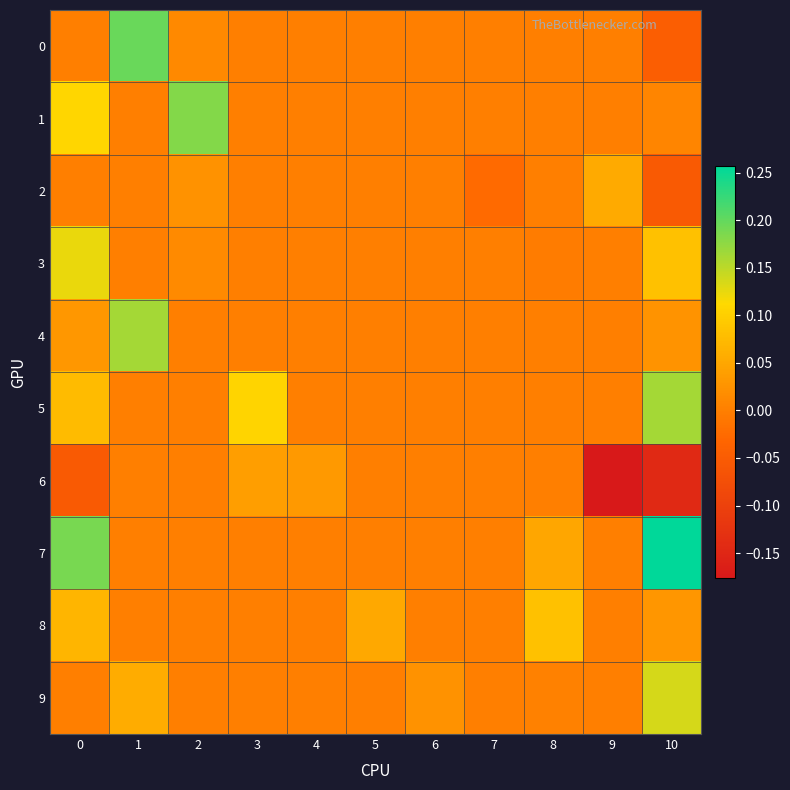

Reading left to right, transcribe all the data shown in this chart.

0: 0=0.0	1=0.2	2=0.0	3=0.0	4=0.0	5=0.0	6=0.0	7=0.0	8=0.0	9=0.0	10=-0.0
1: 0=0.1	1=0.0	2=0.2	3=0.0	4=0.0	5=0.0	6=0.0	7=0.0	8=0.0	9=0.0	10=0.0
2: 0=0.0	1=0.0	2=0.0	3=0.0	4=0.0	5=0.0	6=0.0	7=-0.0	8=0.0	9=0.1	10=-0.1
3: 0=0.1	1=0.0	2=0.0	3=0.0	4=0.0	5=0.0	6=0.0	7=0.0	8=-0.0	9=0.0	10=0.1
4: 0=0.0	1=0.2	2=0.0	3=0.0	4=0.0	5=0.0	6=0.0	7=0.0	8=0.0	9=0.0	10=0.0
5: 0=0.1	1=0.0	2=0.0	3=0.1	4=0.0	5=0.0	6=0.0	7=0.0	8=0.0	9=0.0	10=0.2
6: 0=-0.1	1=0.0	2=0.0	3=0.0	4=0.0	5=0.0	6=0.0	7=0.0	8=0.0	9=-0.2	10=-0.1
7: 0=0.2	1=0.0	2=0.0	3=0.0	4=0.0	5=0.0	6=0.0	7=0.0	8=0.1	9=0.0	10=0.3
8: 0=0.1	1=0.0	2=0.0	3=0.0	4=0.0	5=0.1	6=0.0	7=0.0	8=0.1	9=0.0	10=0.0
9: 0=0.0	1=0.1	2=0.0	3=0.0	4=0.0	5=0.0	6=0.0	7=0.0	8=0.0	9=0.0	10=0.1